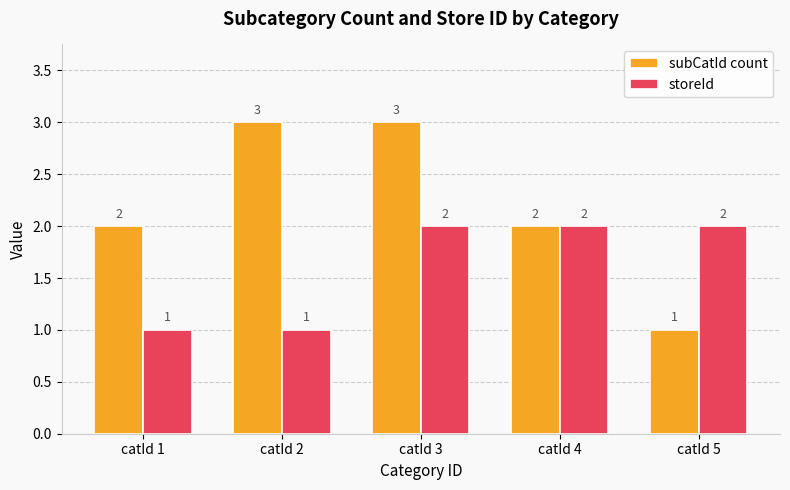

What is the highest value of the subCatId count series?

3